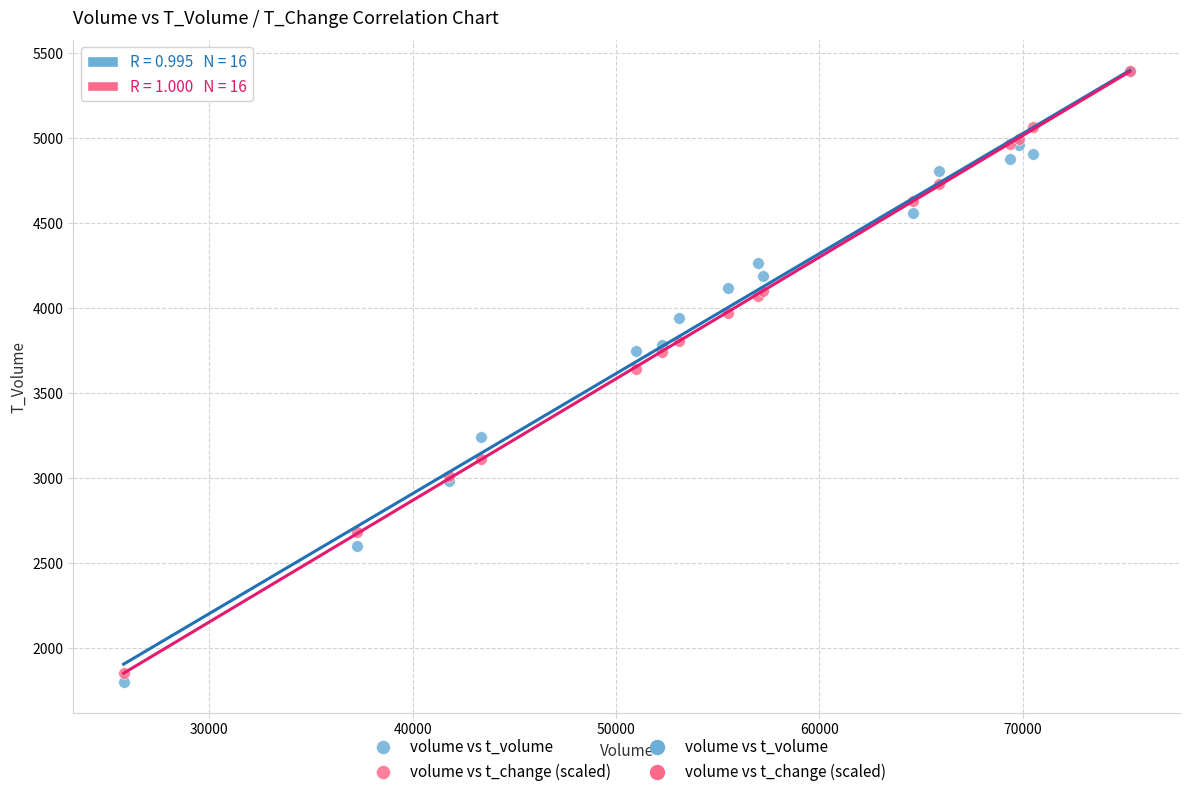

Across all series, what Y value is closest to 3596?

3639.4